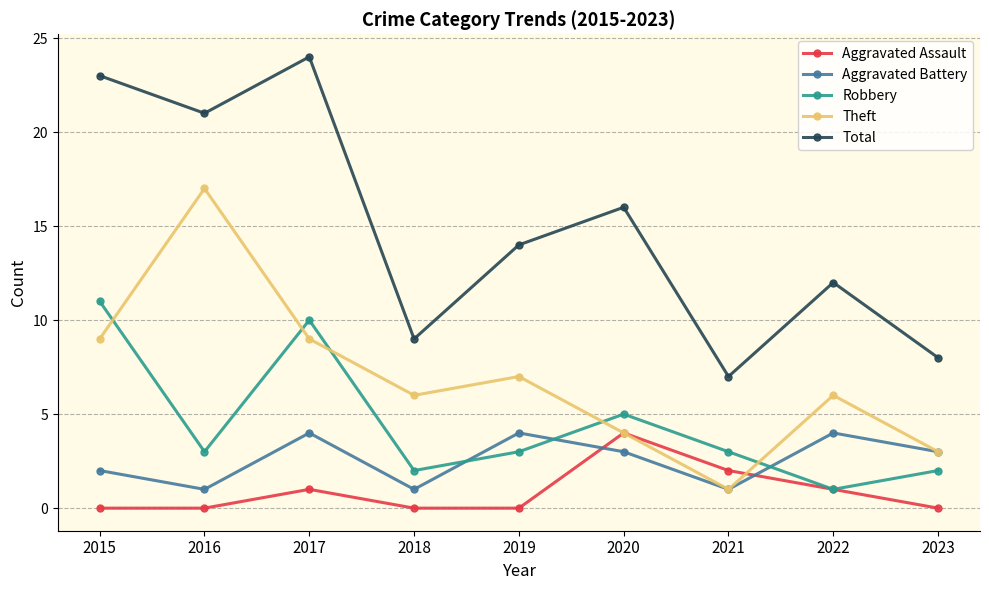

Reading left to right, list all the values displayed in this chart.

Aggravated Assault: 0	0	1	0	0	4	2	1	0
Aggravated Battery: 2	1	4	1	4	3	1	4	3
Robbery: 11	3	10	2	3	5	3	1	2
Theft: 9	17	9	6	7	4	1	6	3
Total: 23	21	24	9	14	16	7	12	8